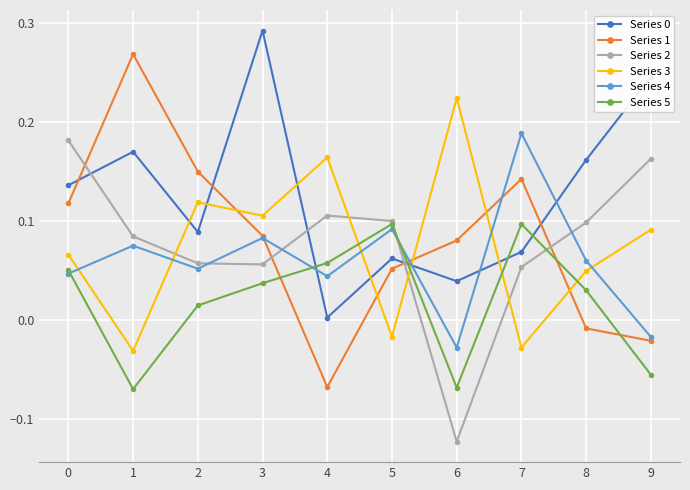

Count the number of categories in the chart.

10